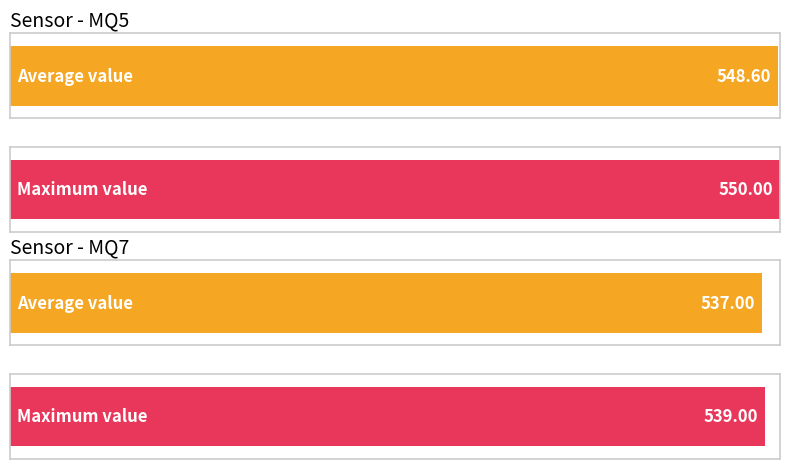

True or false: MQ7 has a value of 760 at 158.

False